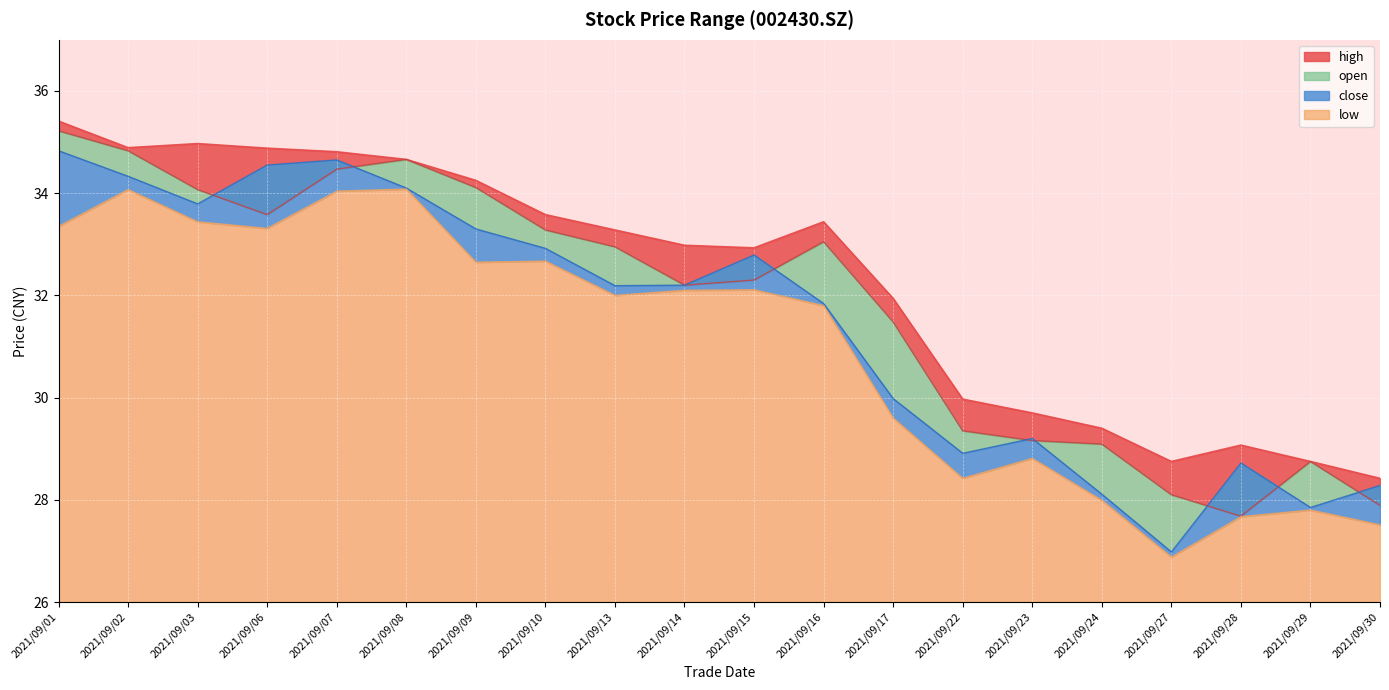

How many values in the low series are below 32?

9